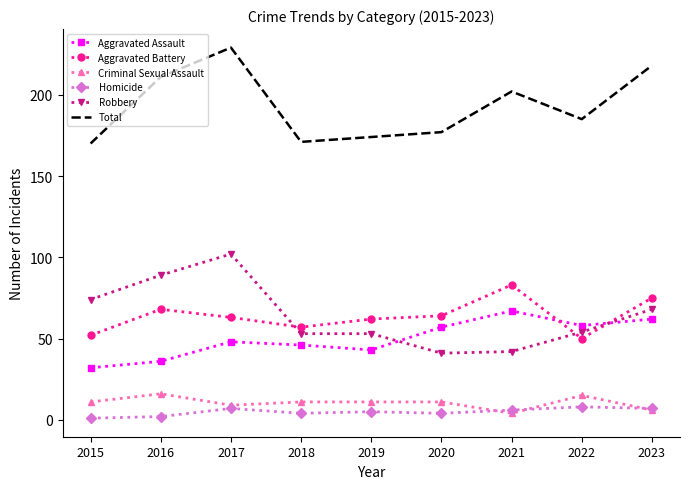

The value of Criminal Sexual Assault at 2019 is 11. True or false?

True